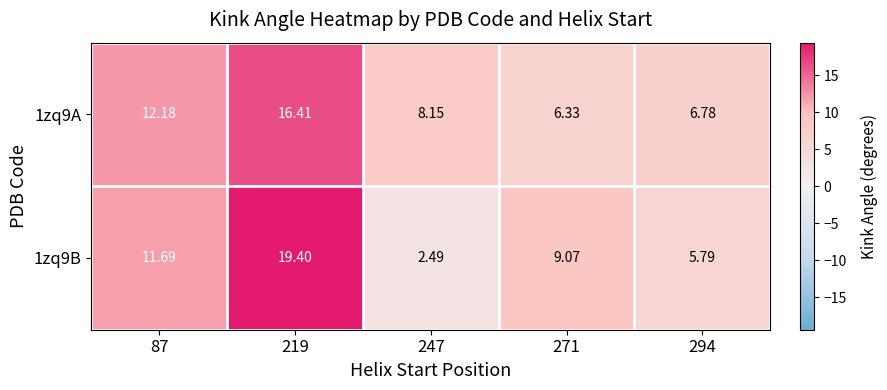

What is the spread (max minus min) of values at 294?

1.0